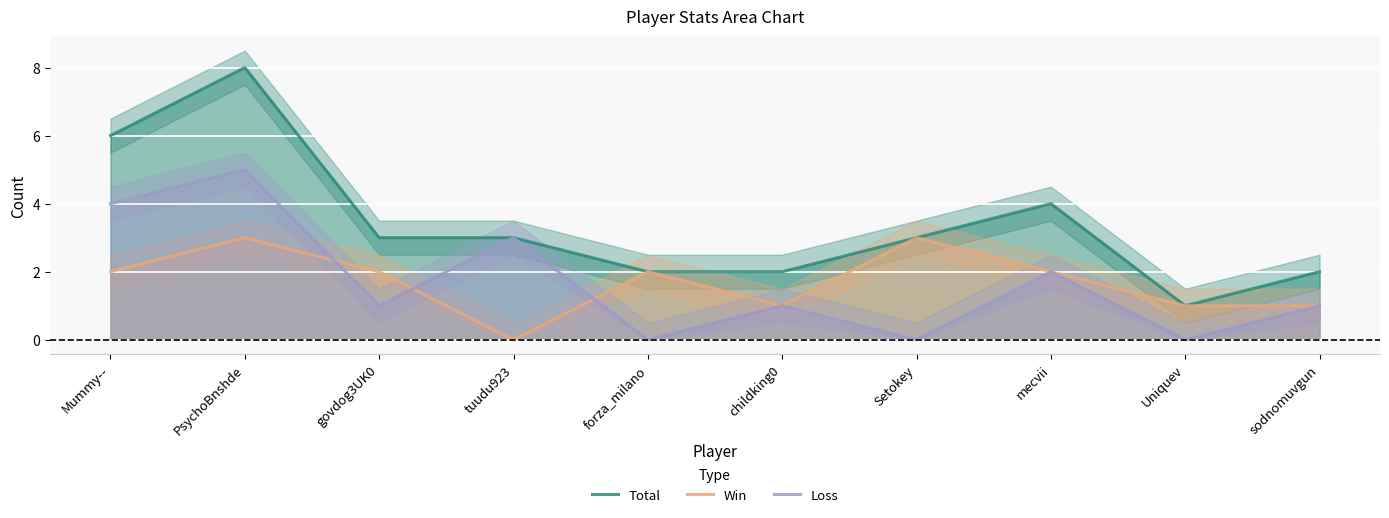

What is the total value across all series at childking0?

4